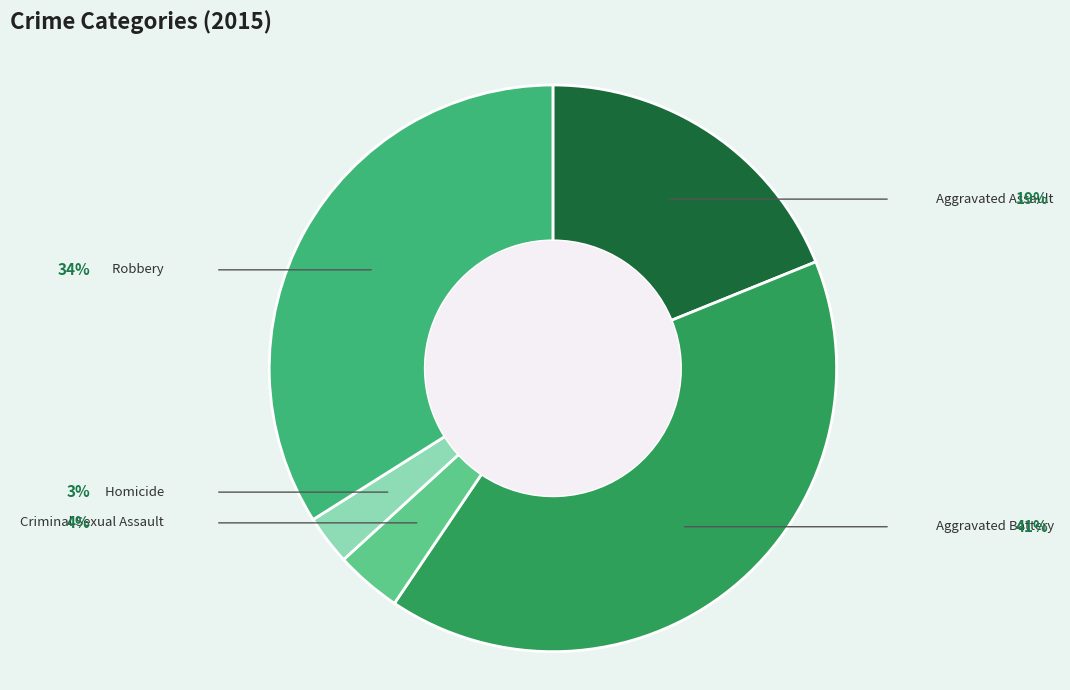

Is there any slice that represents more than half of the pie?

No